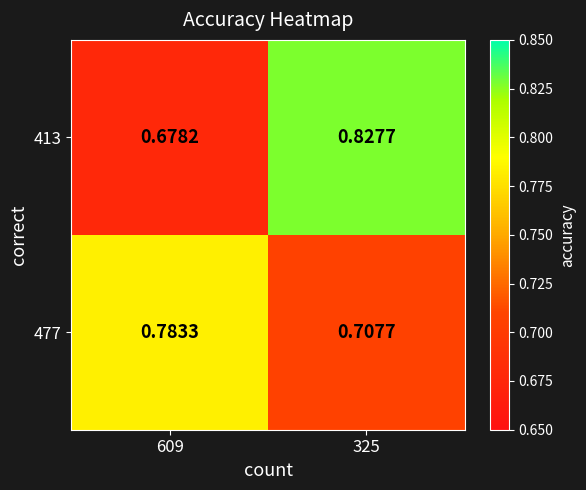

Is the value of 477 at 609 greater than the value of 413 at 325?

No